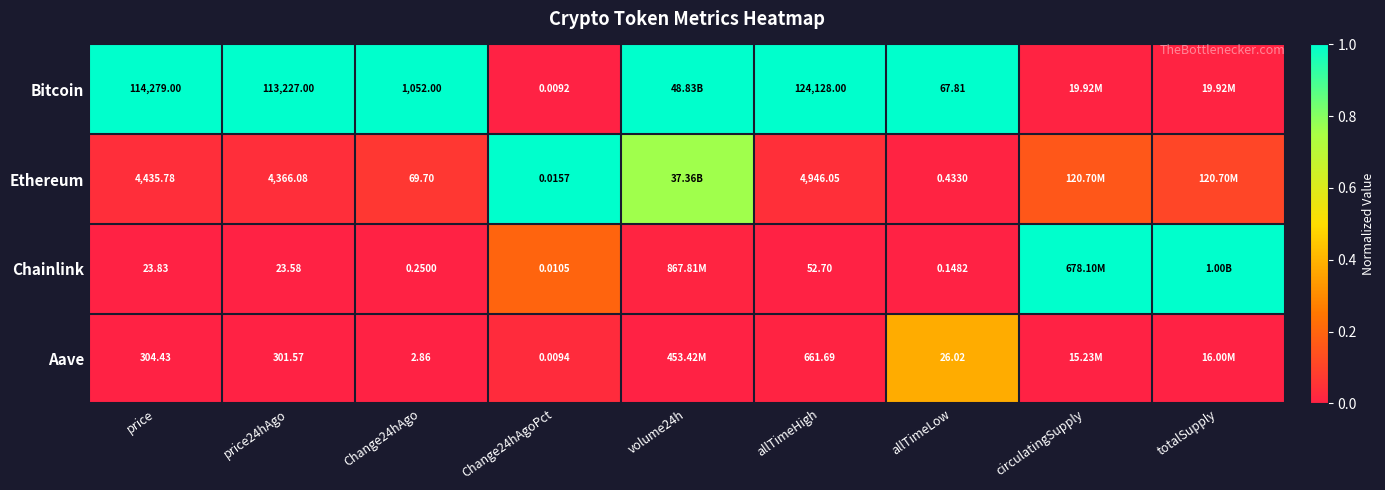

Between price24hAgo and Change24hAgo, which series saw the biggest shift?

Bitcoin